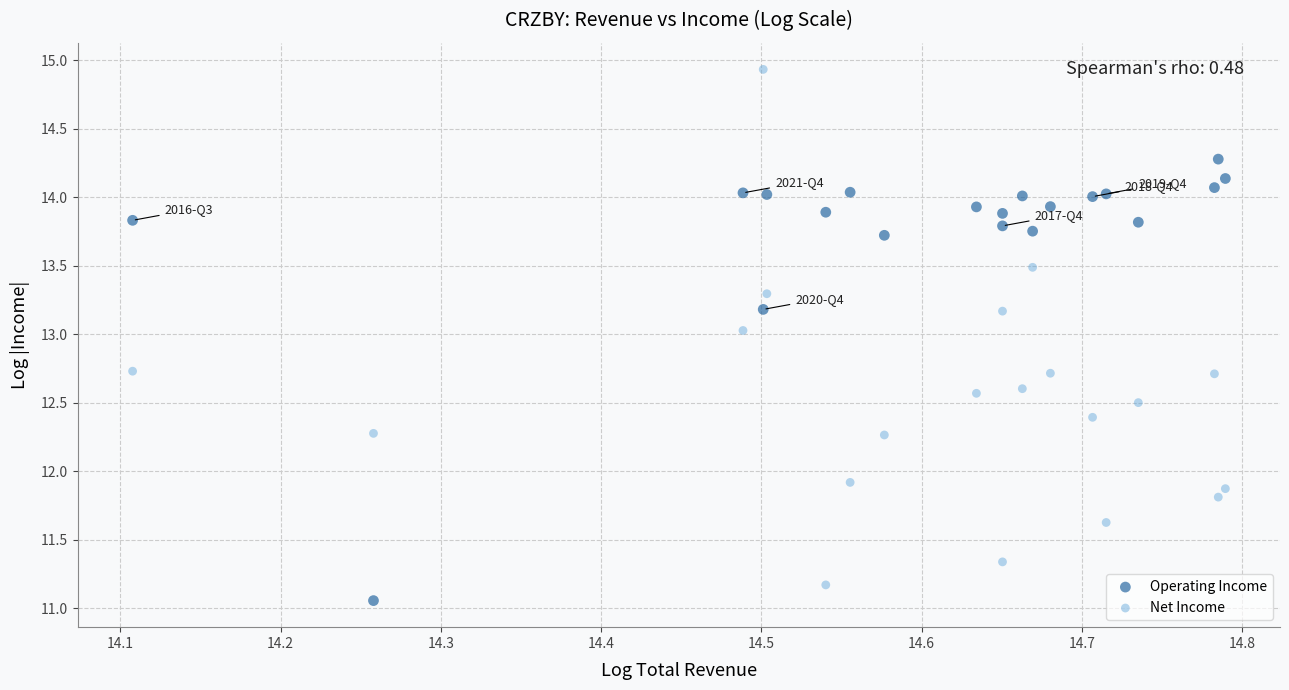

Which series reaches the minimum Y coordinate?

Operating Income